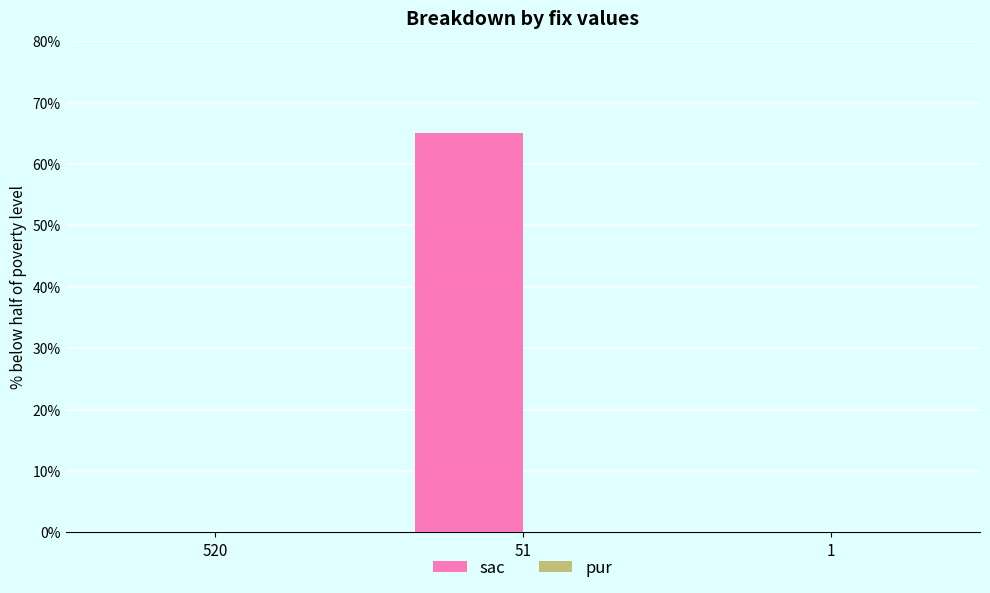

The value at 1 is 0. True or false?

True